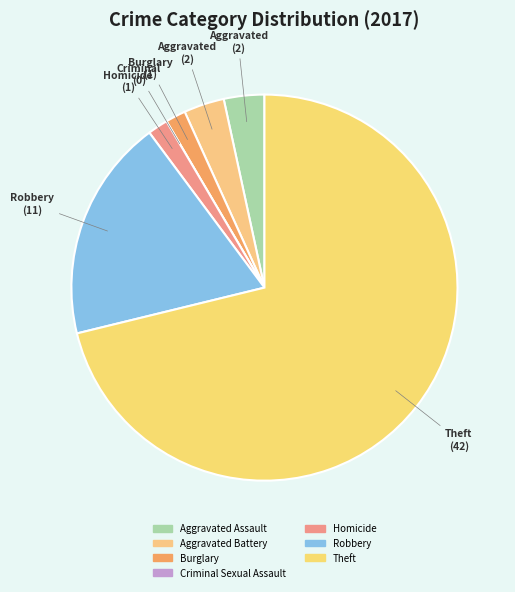

Which category accounts for the majority?

Theft